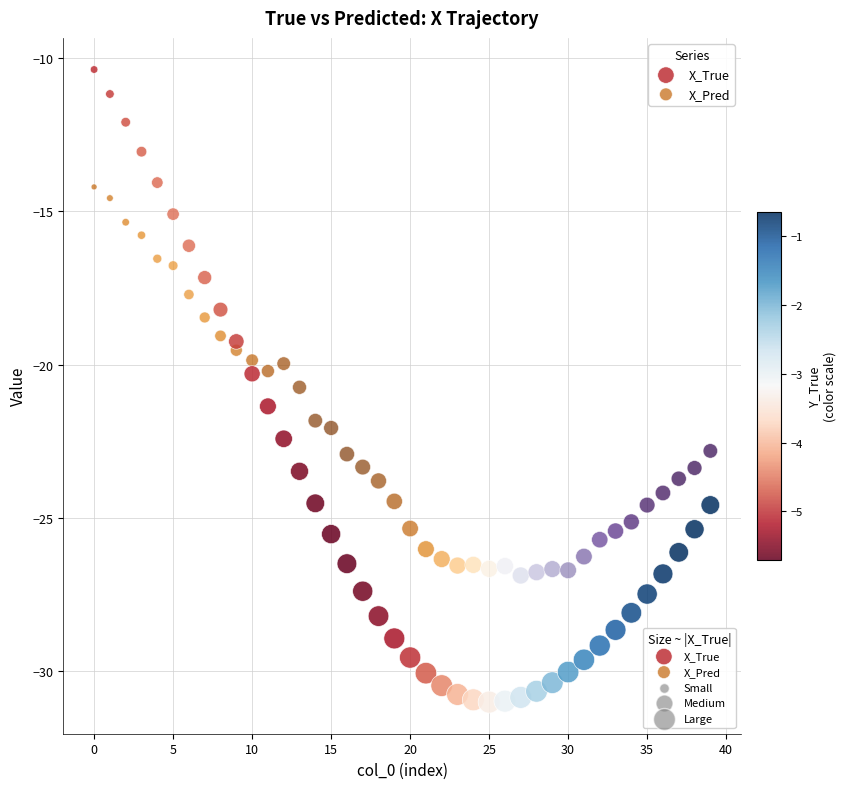

Which series reaches the maximum Y coordinate?

X_True